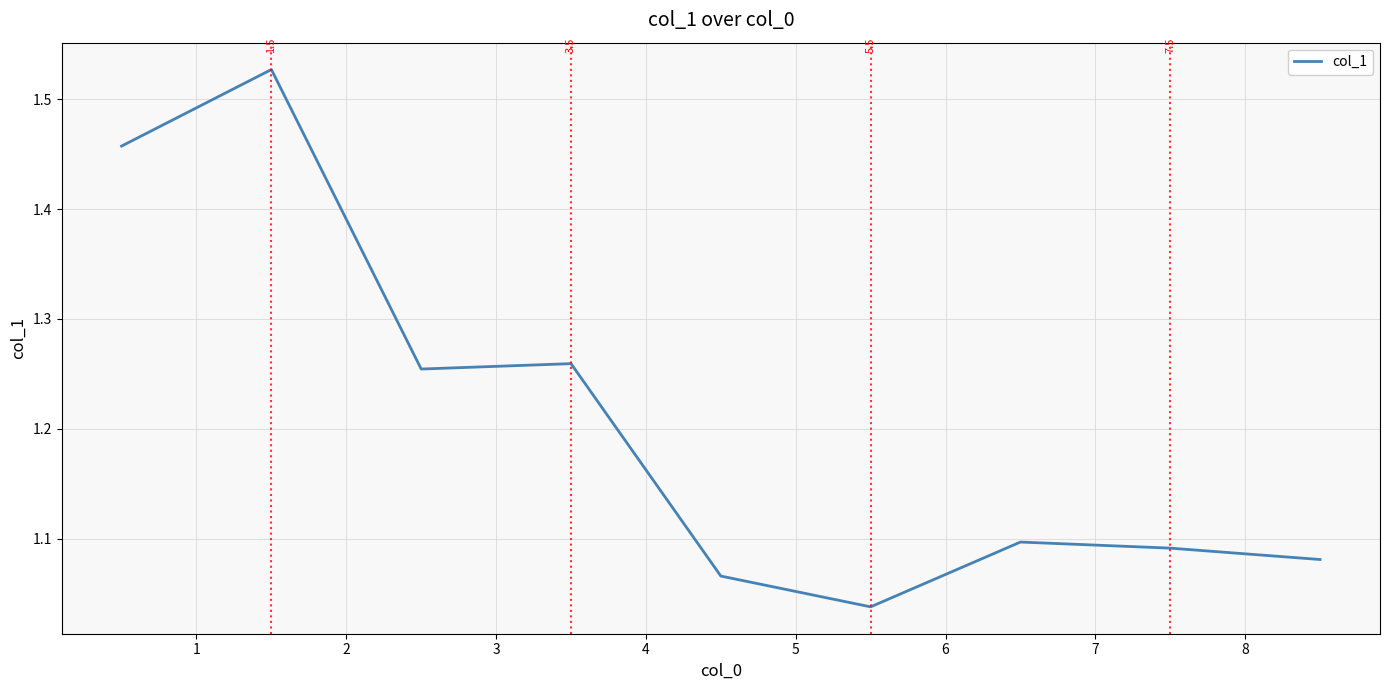

What is the average value?

1.2